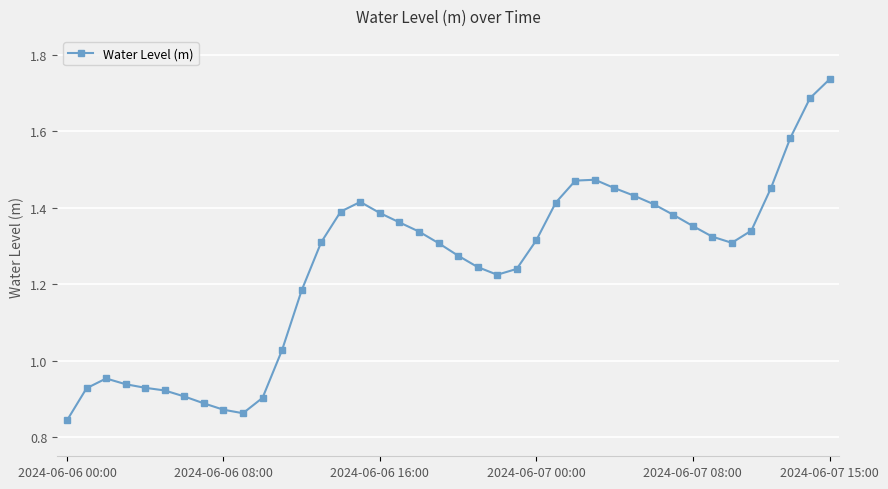

True or false: there are more than 0 points higher than both neighbors.

True